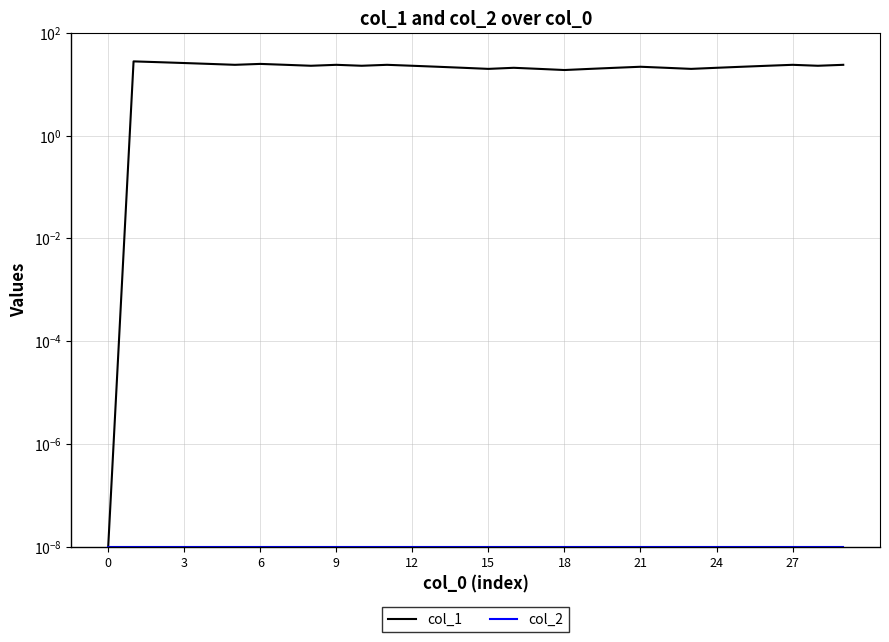

Which series has the widest spread of values?

col_1